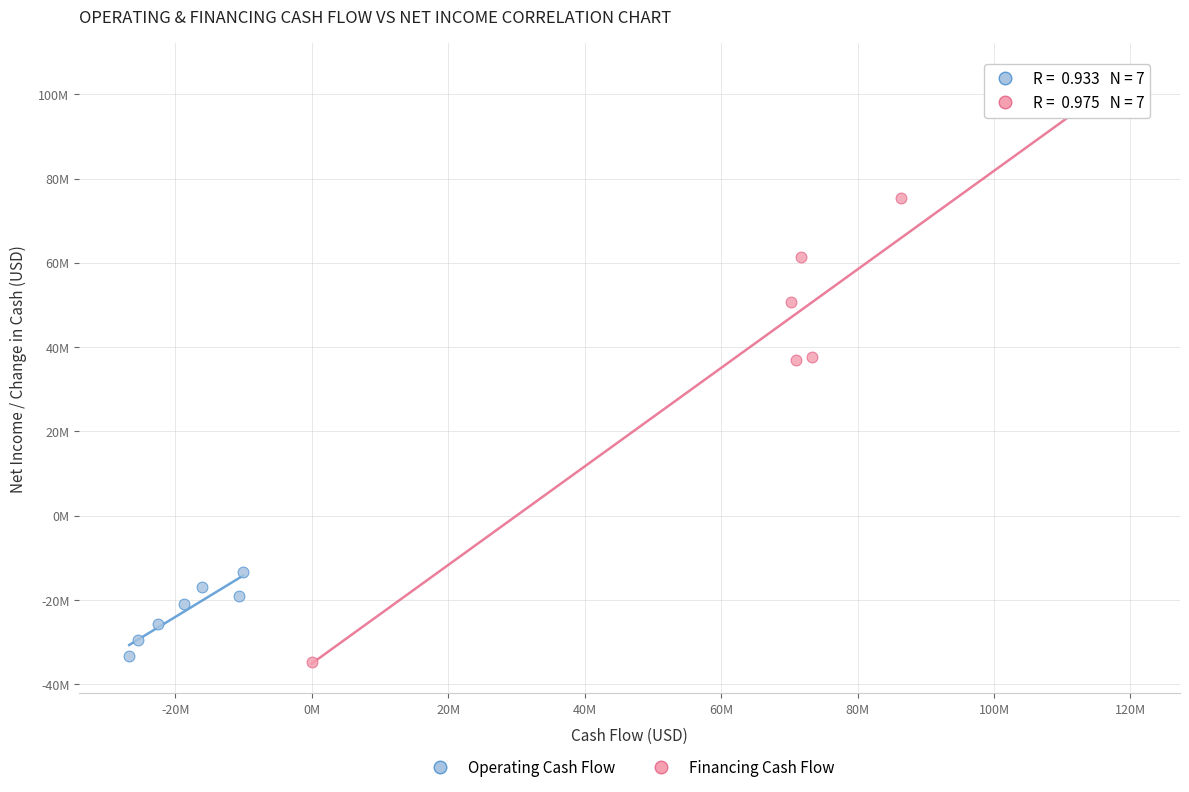

What are all the series names shown in the legend?

Operating Cash Flow, Financing Cash Flow